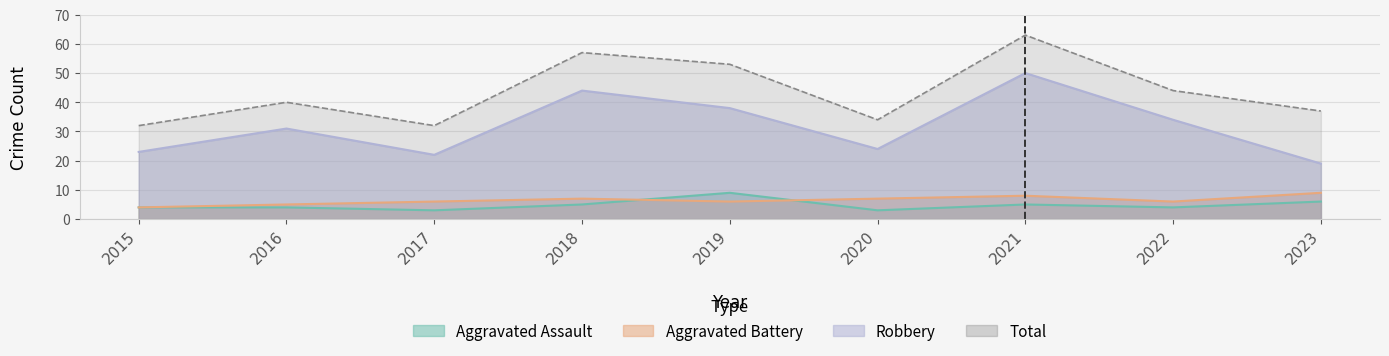

Which series has the largest total across all categories?

Total